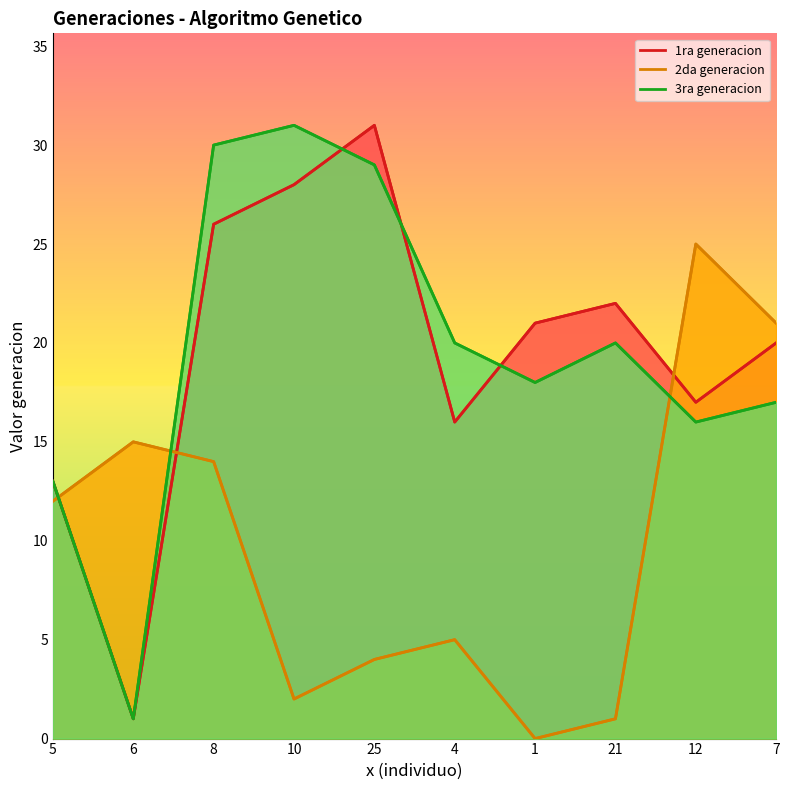

How many data points in 3ra generacion are less than 20?

5